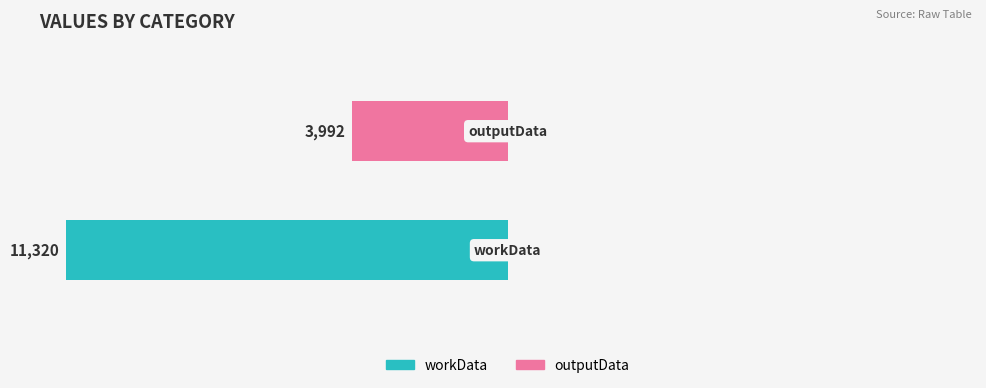

What is the label of the 1st bar from the left?

workData